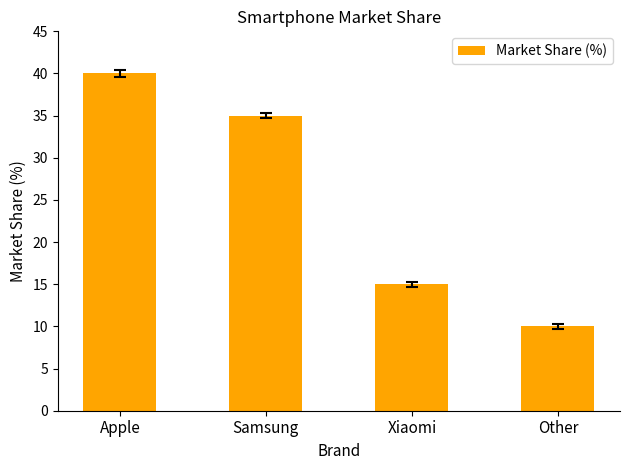

What is the ratio of the value at Apple to the value at Other?

4.0